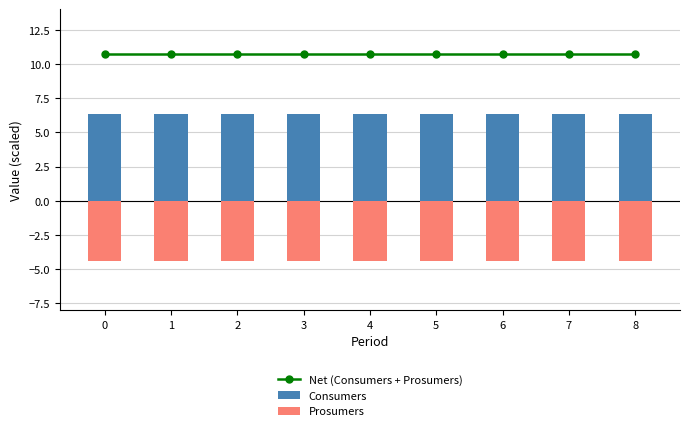

Between 3 and 7, which series saw the biggest shift?

Net (Consumers + Prosumers)